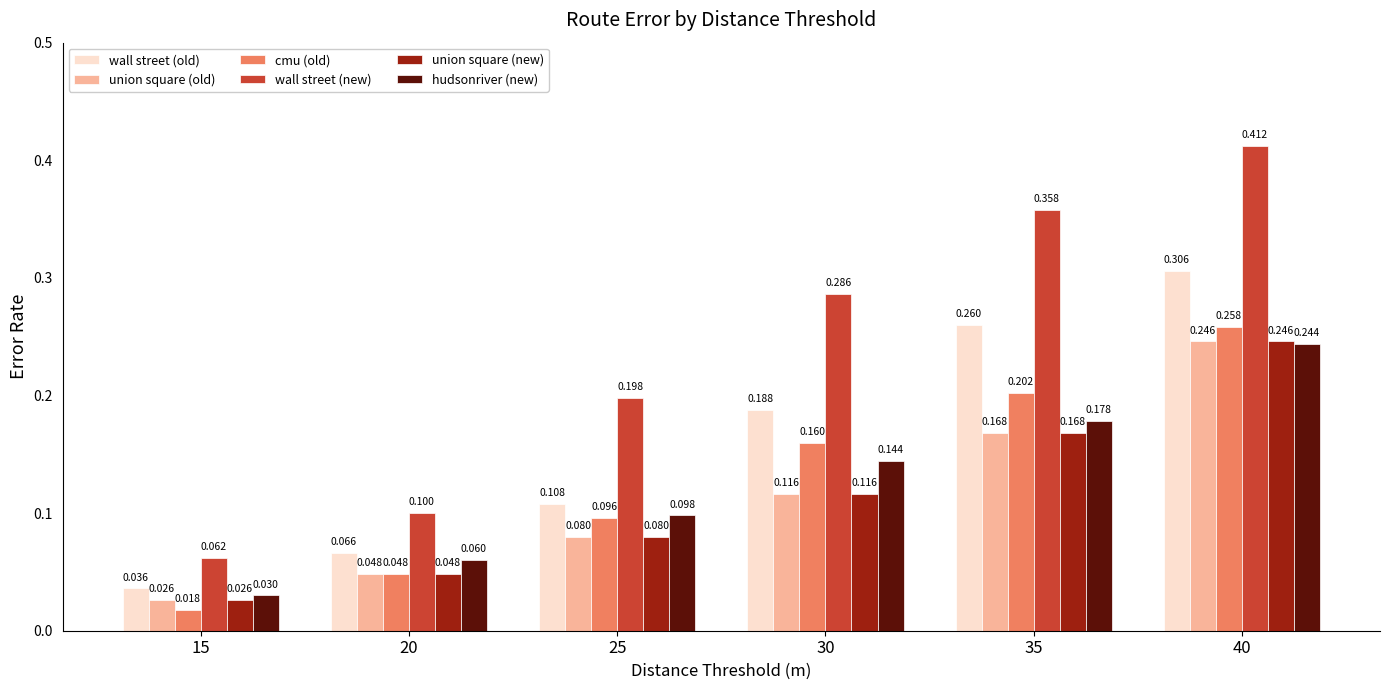

At which category is the sum across all series the highest?

40